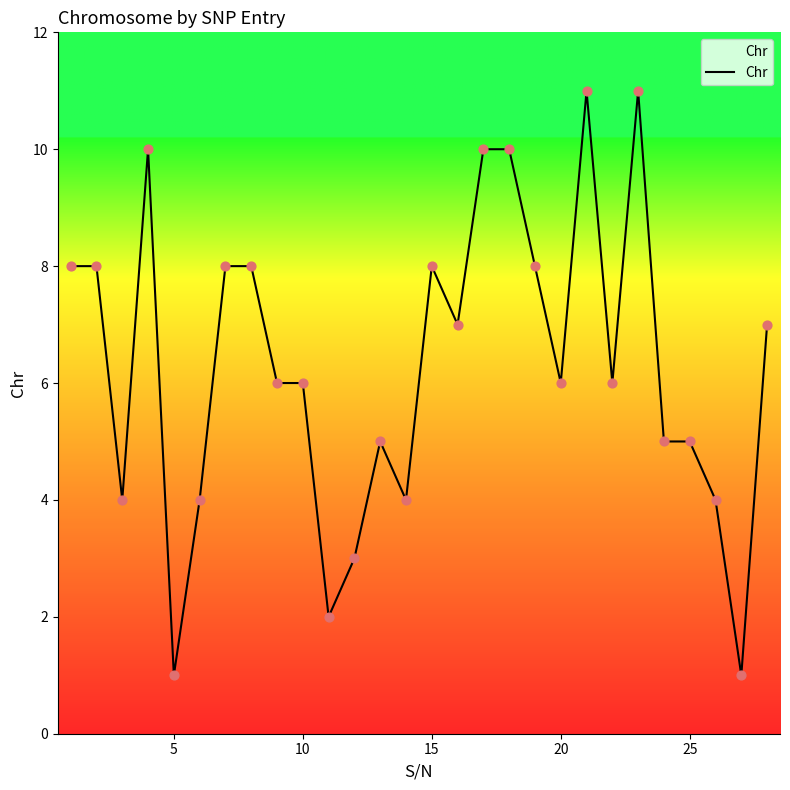

What is the maximum value shown in the chart?

11